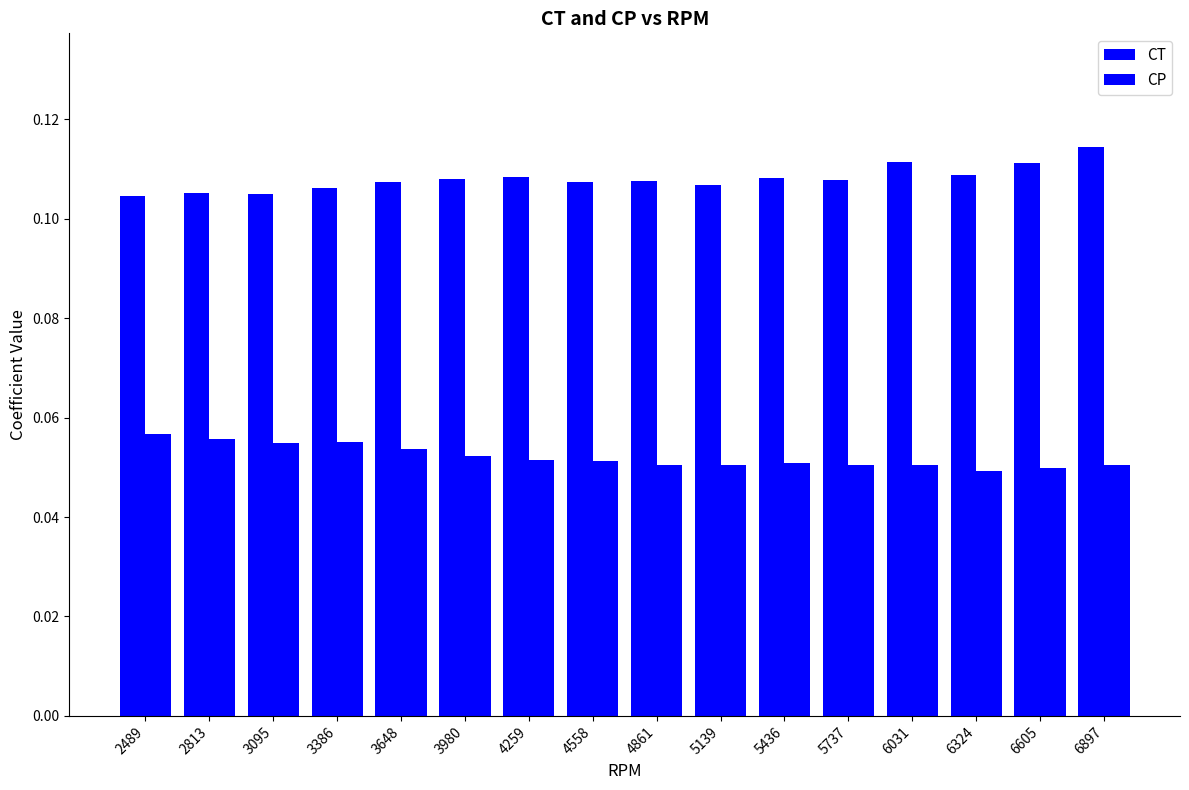

Reading left to right, transcribe all the data shown in this chart.

CT: 0.1	0.1	0.1	0.1	0.1	0.1	0.1	0.1	0.1	0.1	0.1	0.1	0.1	0.1	0.1	0.1
CP: 0.1	0.1	0.1	0.1	0.1	0.1	0.1	0.1	0.1	0.1	0.1	0.1	0.1	0.0	0.0	0.1